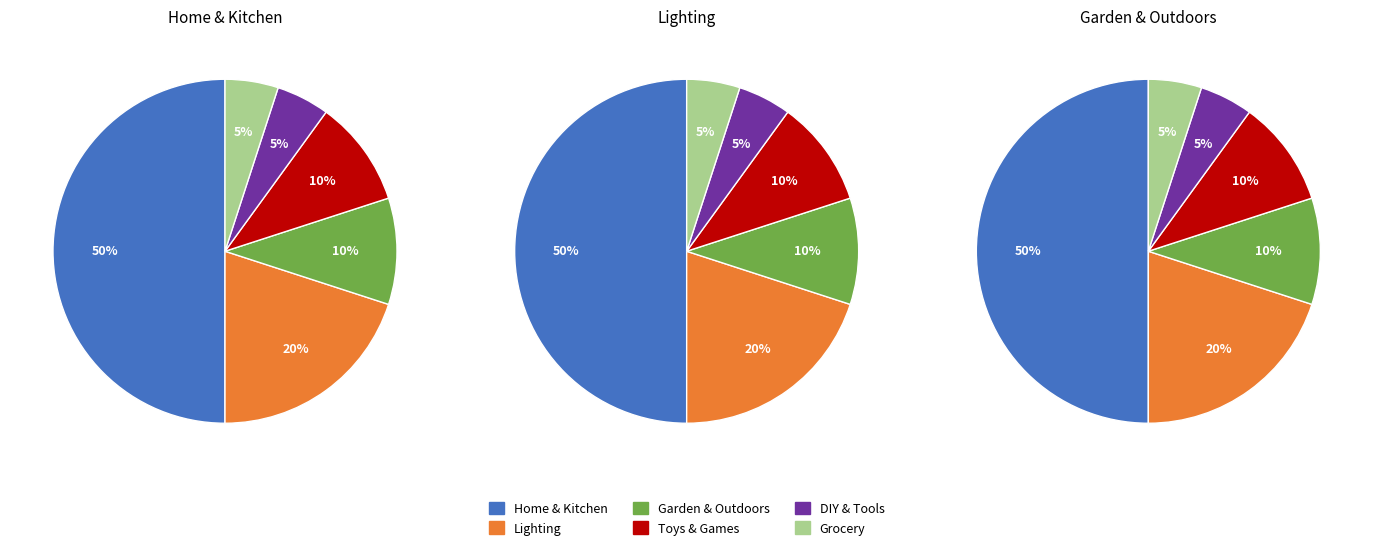

To the nearest percent, what is the difference between the Toys & Games and DIY & Tools slice percentages?

5%